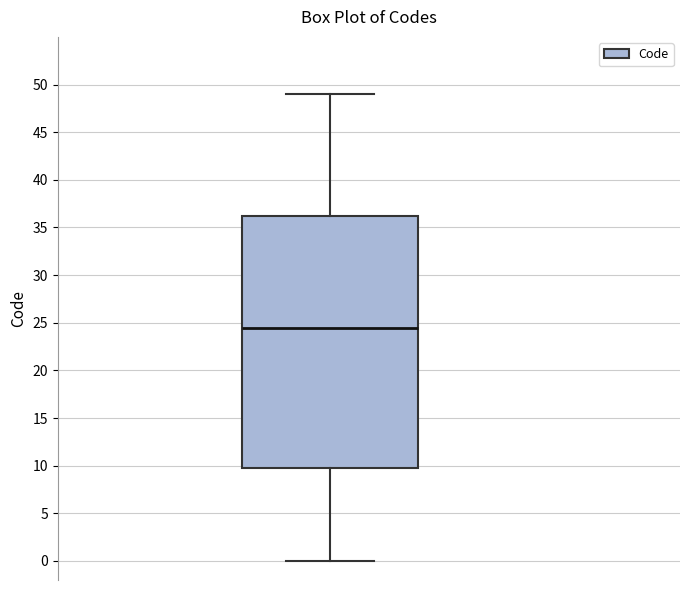

Transcribe this box plot: give where the median line is, the range the box spans, and where the two whiskers end, as read against the y-axis. The values are not printed on the chart, so give them approximately, as read against the axis.

median 24.5, box 10.0 to 36.5, whiskers 0.0 to 49.0